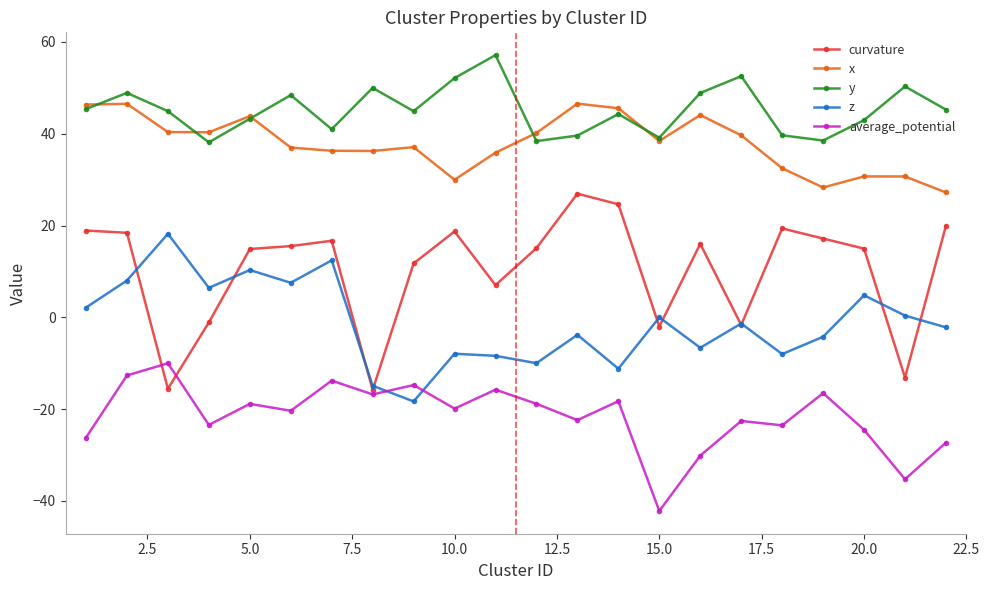

True or false: curvature has more than 2 points higher than both neighbors.

True